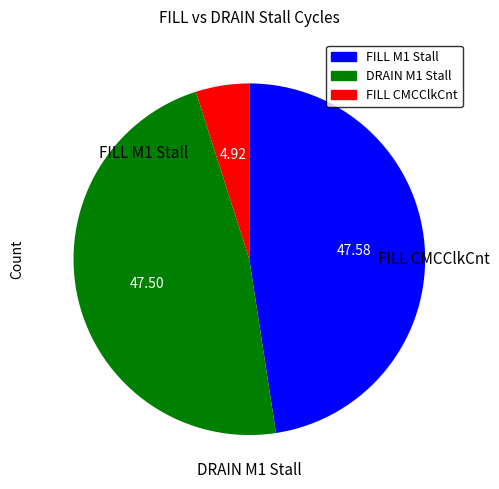

Is there a majority slice in this chart?

No